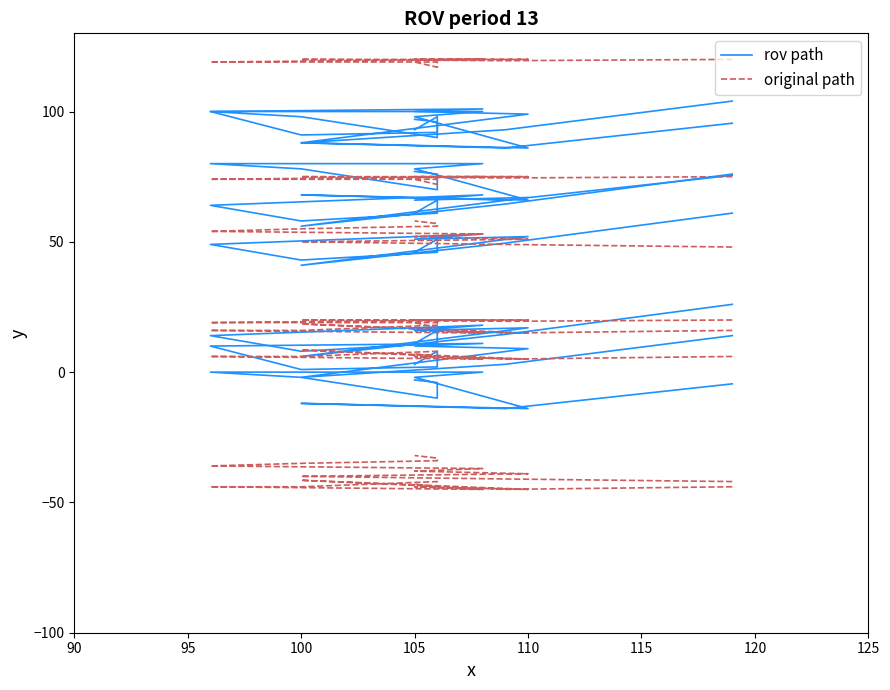

Does the chart have visible grid lines?

No